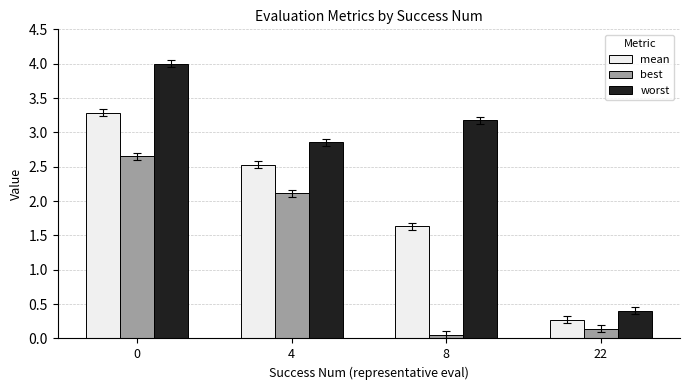

The mean series shows 1.6 at 8. True or false?

True